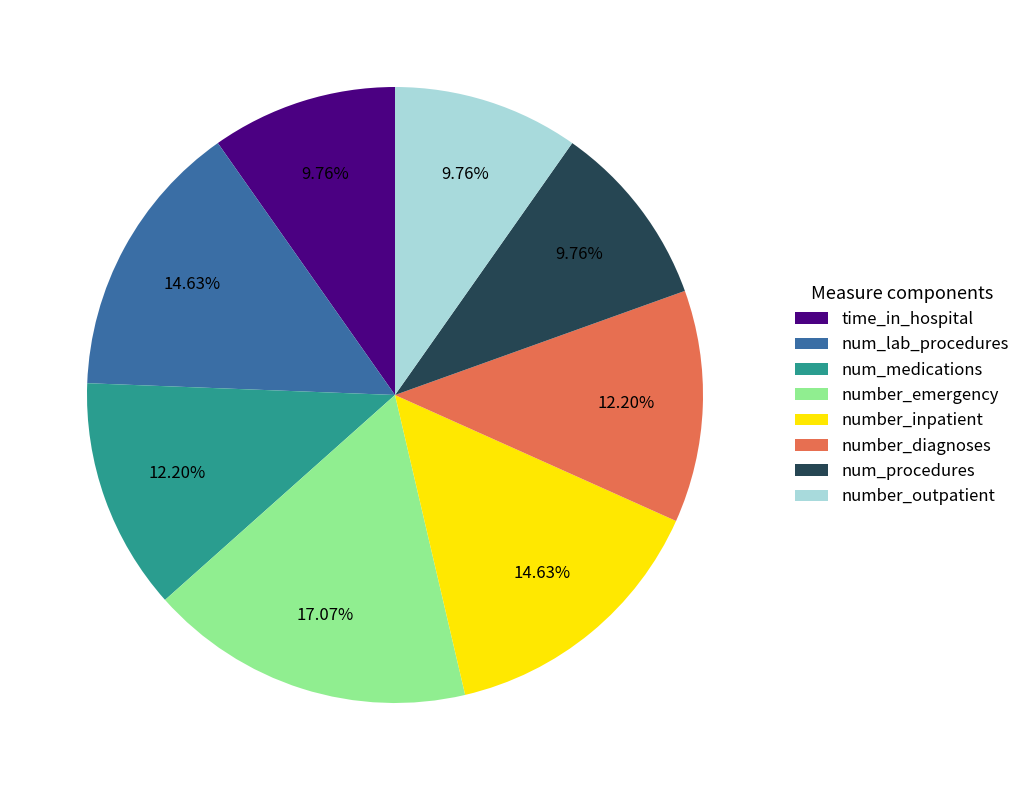

Combined, what portion of the pie is number_diagnoses and num_procedures?

22.0%